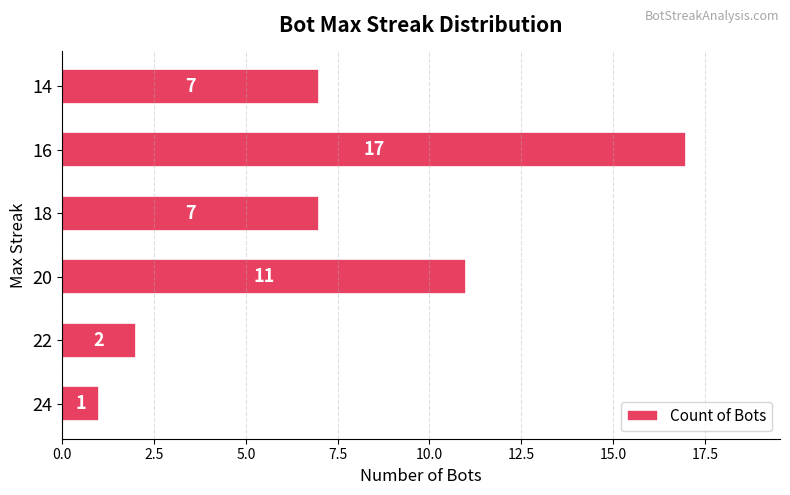

Does the chart contain any negative values?

No